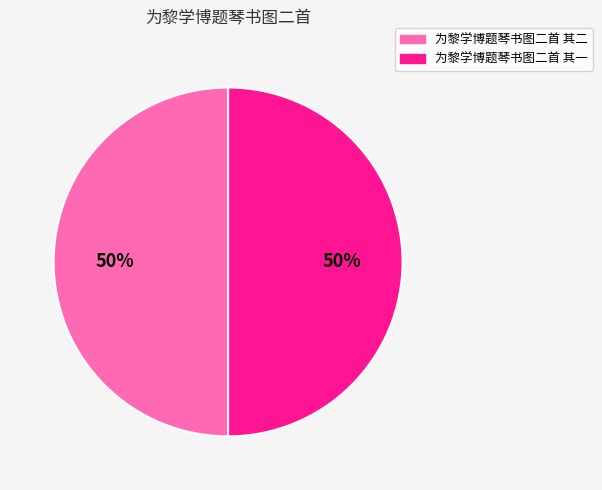

Is it true that 为黎学博题琴书图二首 其二 is 40% of the pie?

False